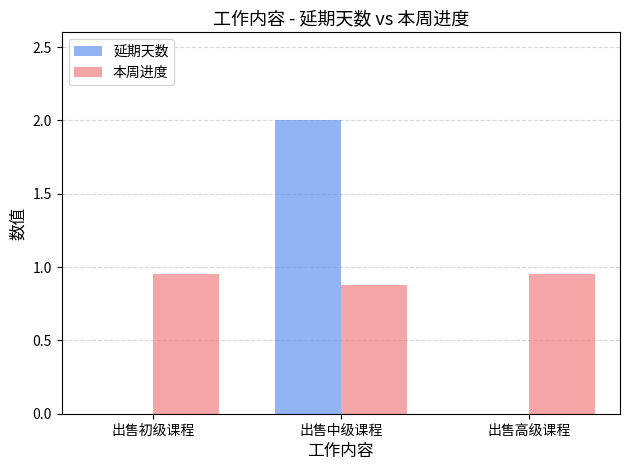

Are the bars grouped side by side (vs. stacked)?

Yes